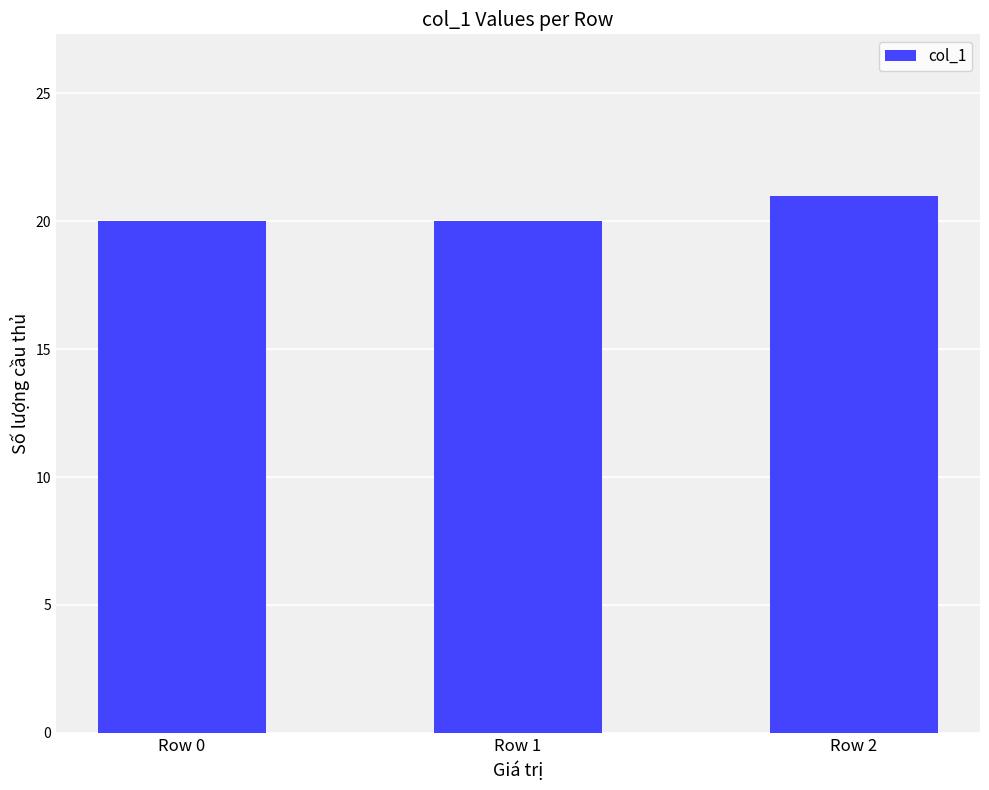

Are the bars horizontal?

No